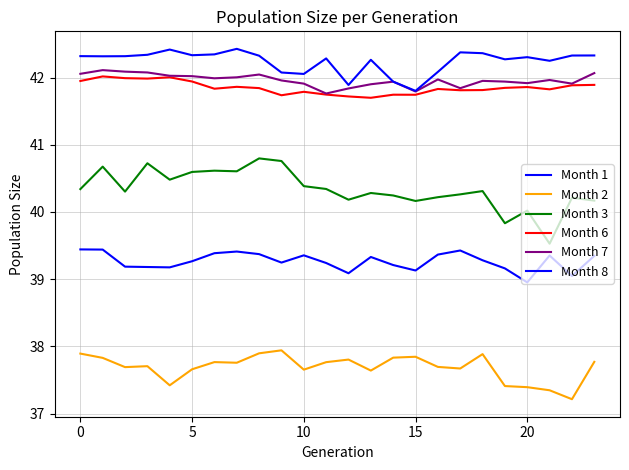

In Month 3, how many points are higher than both neighbors (excluding endpoints)?

8